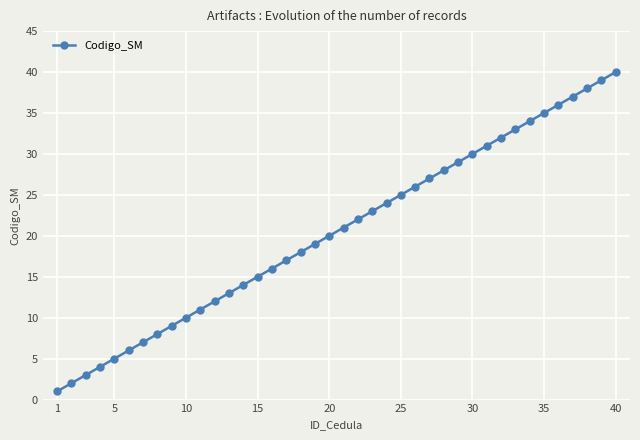

What is the difference between the maximum and minimum values?

39